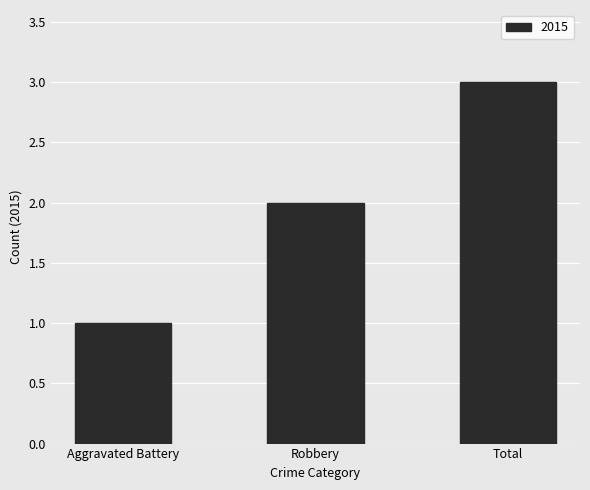

The chart shows a value of 1 at Total. True or false?

False